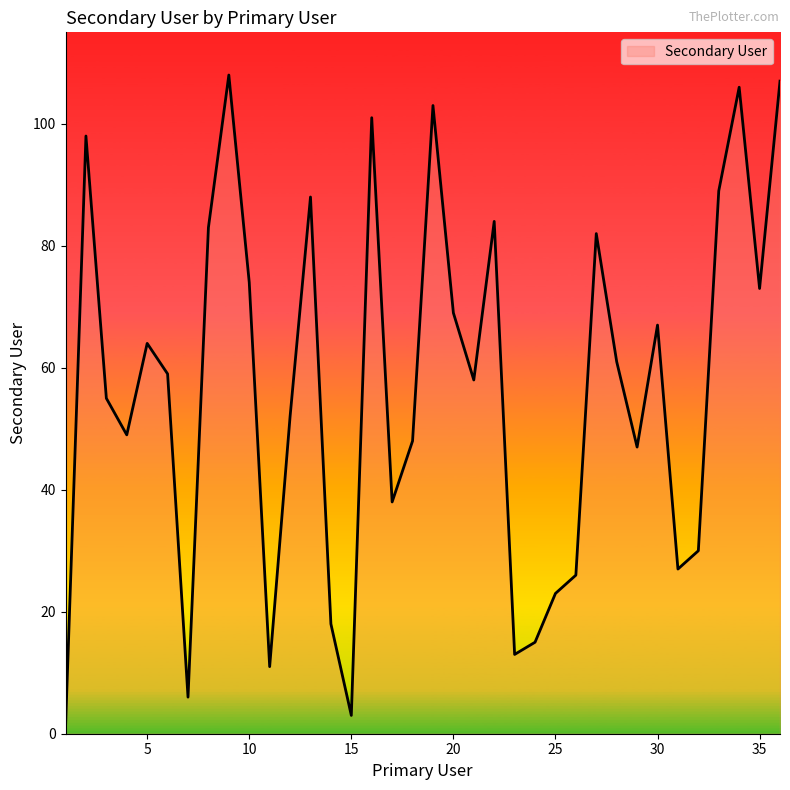

What is the difference between the maximum and minimum values?

107